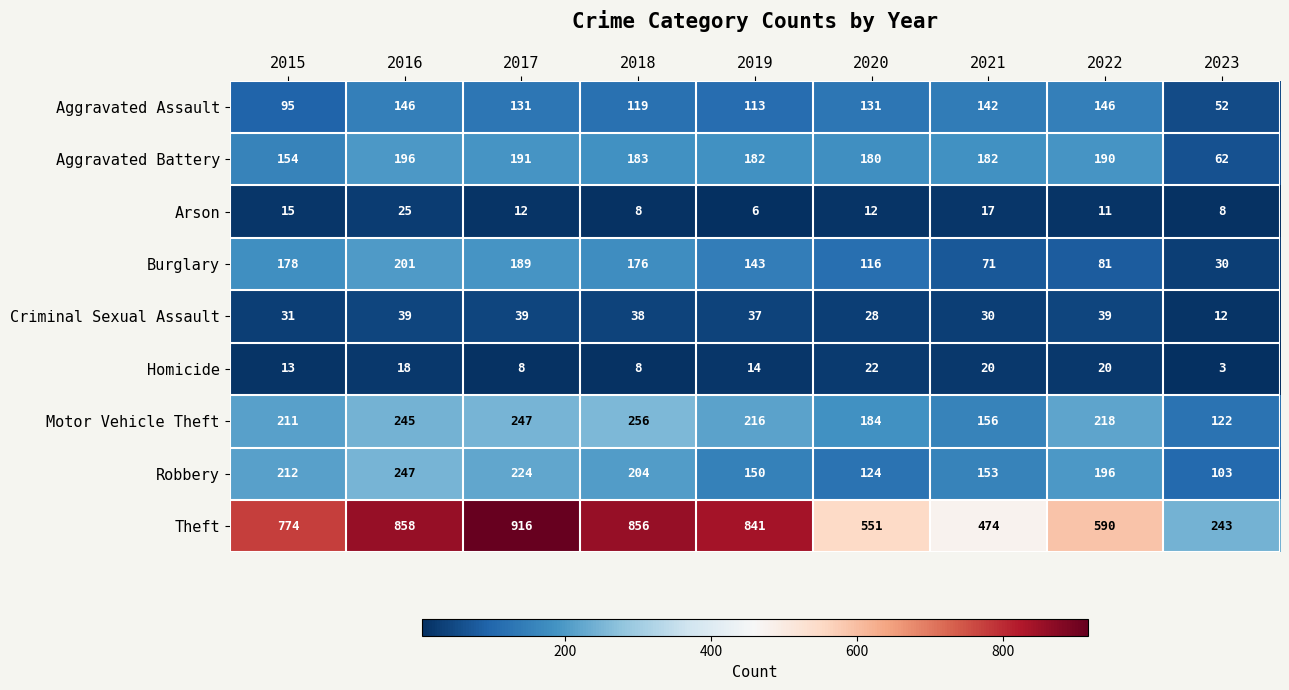

How many series are shown in this chart?

9